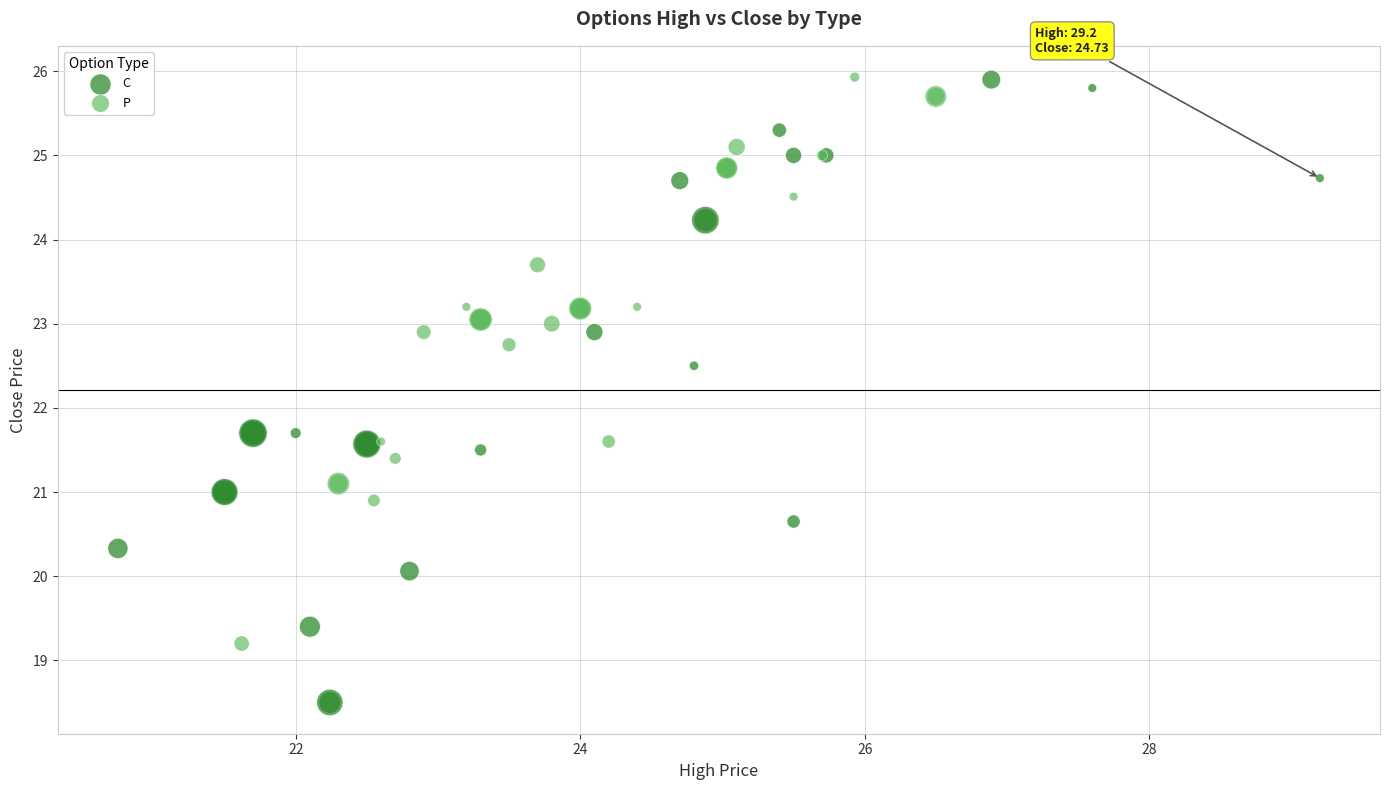

Which series contains the lowest Y value?

C